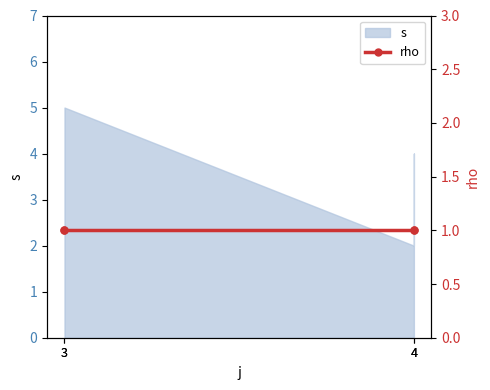

What is the sum of all values?

14